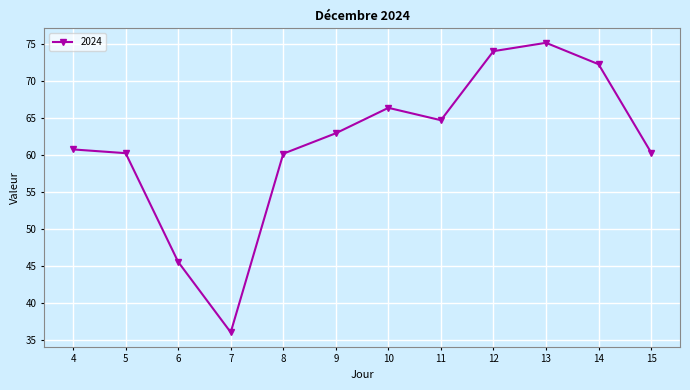

Read the value at 11.

64.7